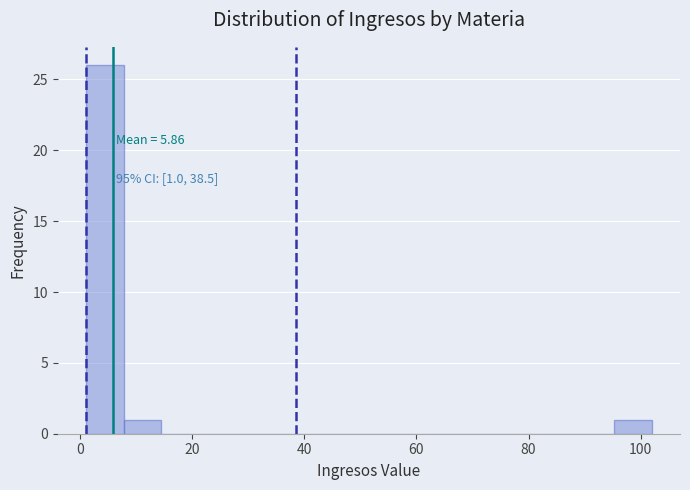

Around what value on the x-axis is the tallest bar? Give the approximate position of its centre, as read against the axis.

4